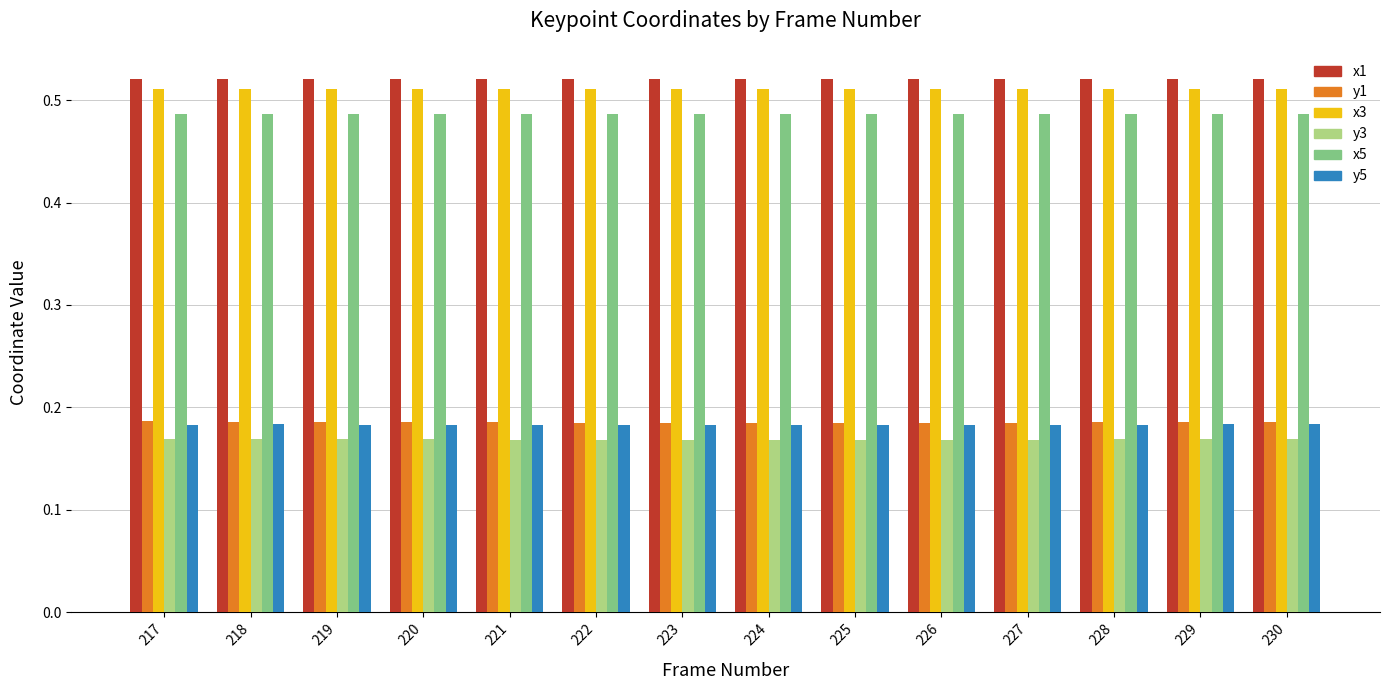

The y3 series shows 0.1 at 219. True or false?

False